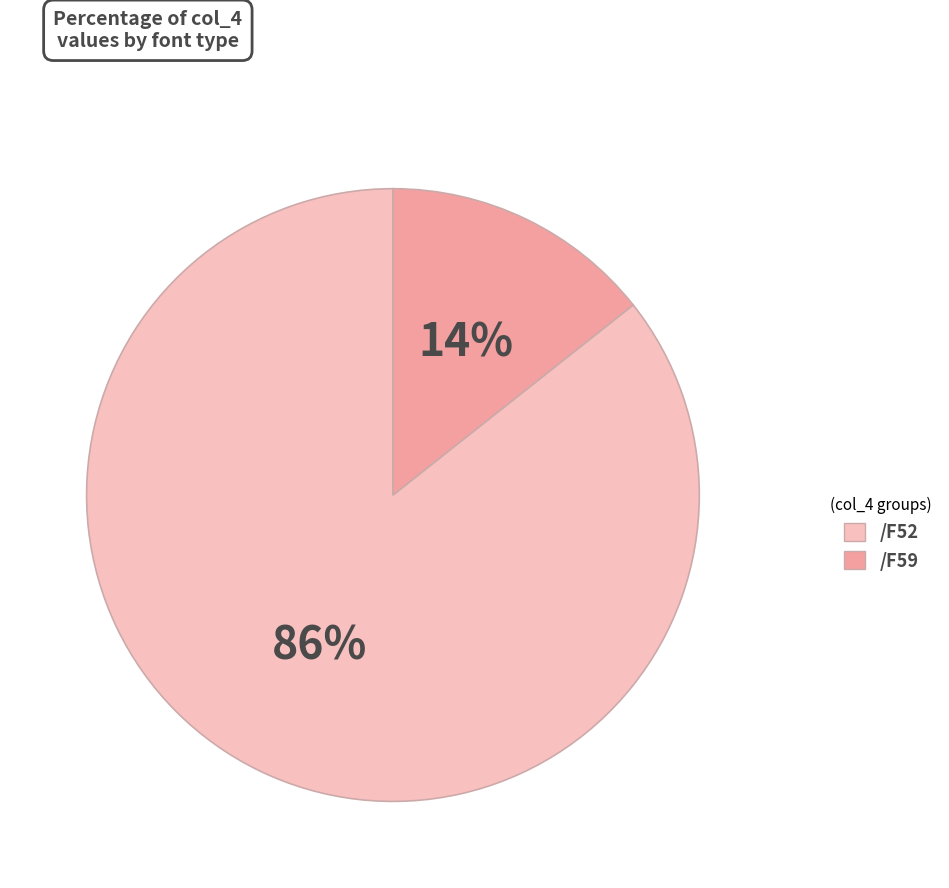

To the nearest percent, what portion does /F52 represent?

86%